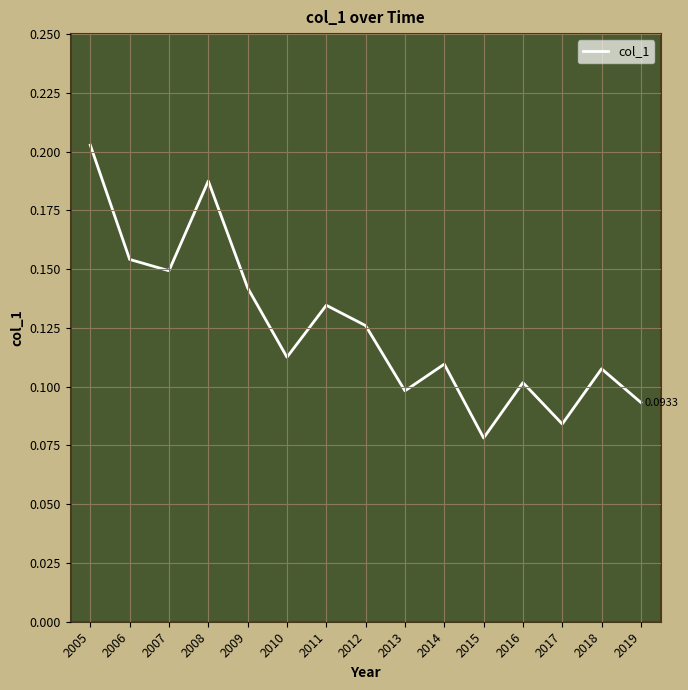

Which has a higher value, 2013 or 2009?

2009